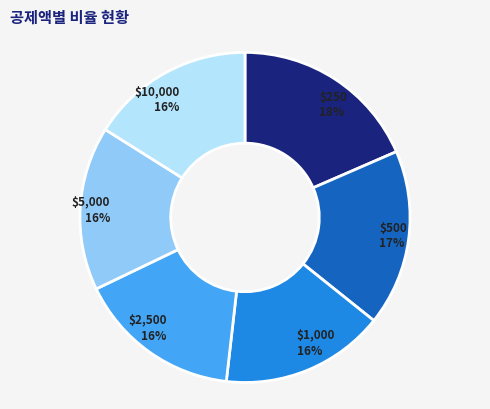

How many segments does this pie chart have?

6